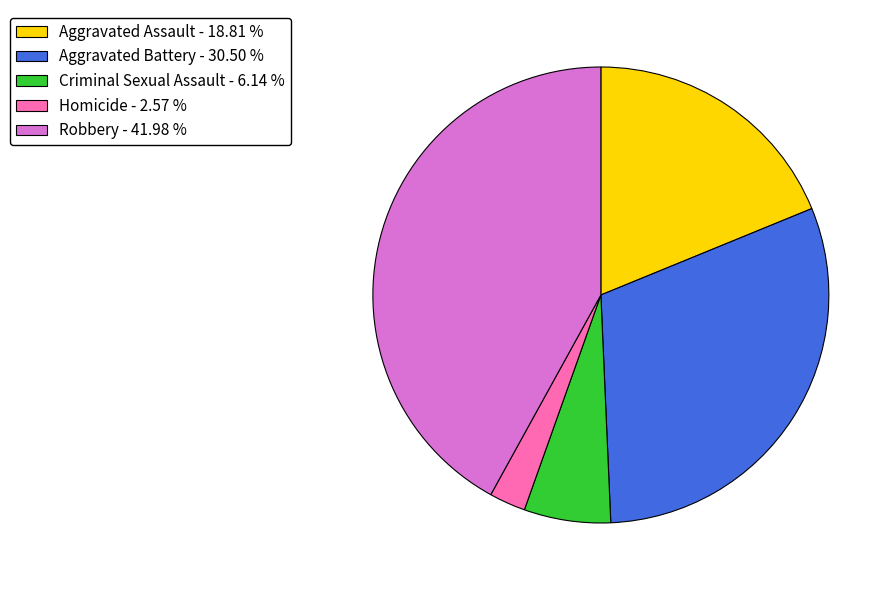

Which has a higher value, Aggravated Battery - 30.50 % or Homicide - 2.57 %?

Aggravated Battery - 30.50 %